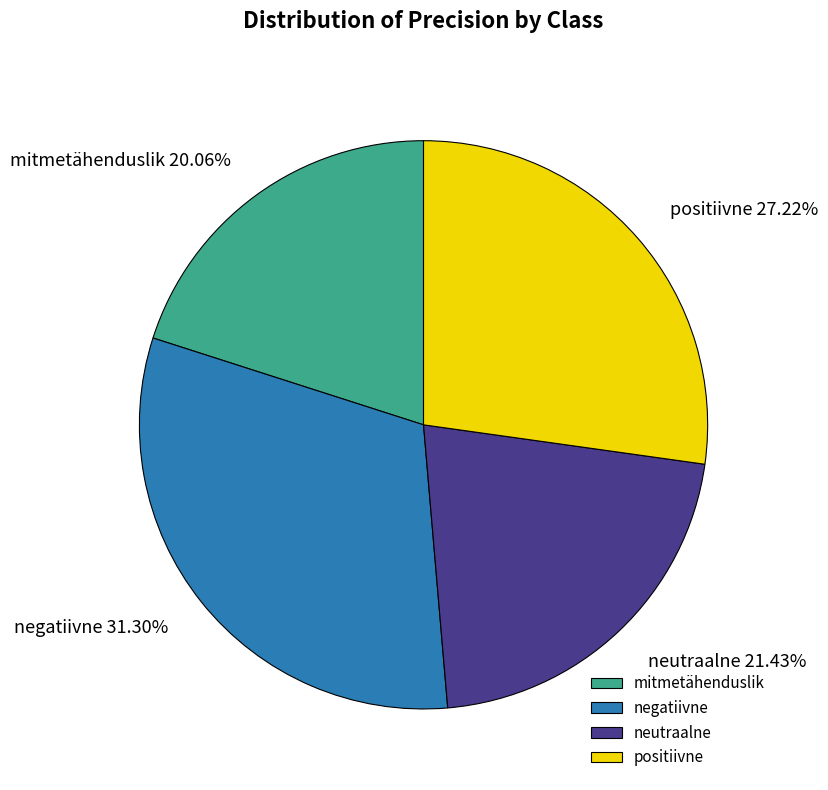

Combined, do negatiivne and positiivne account for over 50%?

Yes